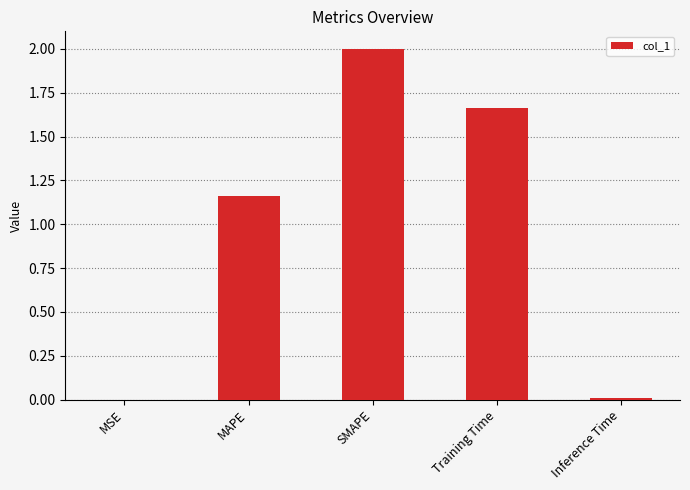

Which label corresponds to the largest value in the chart?

SMAPE